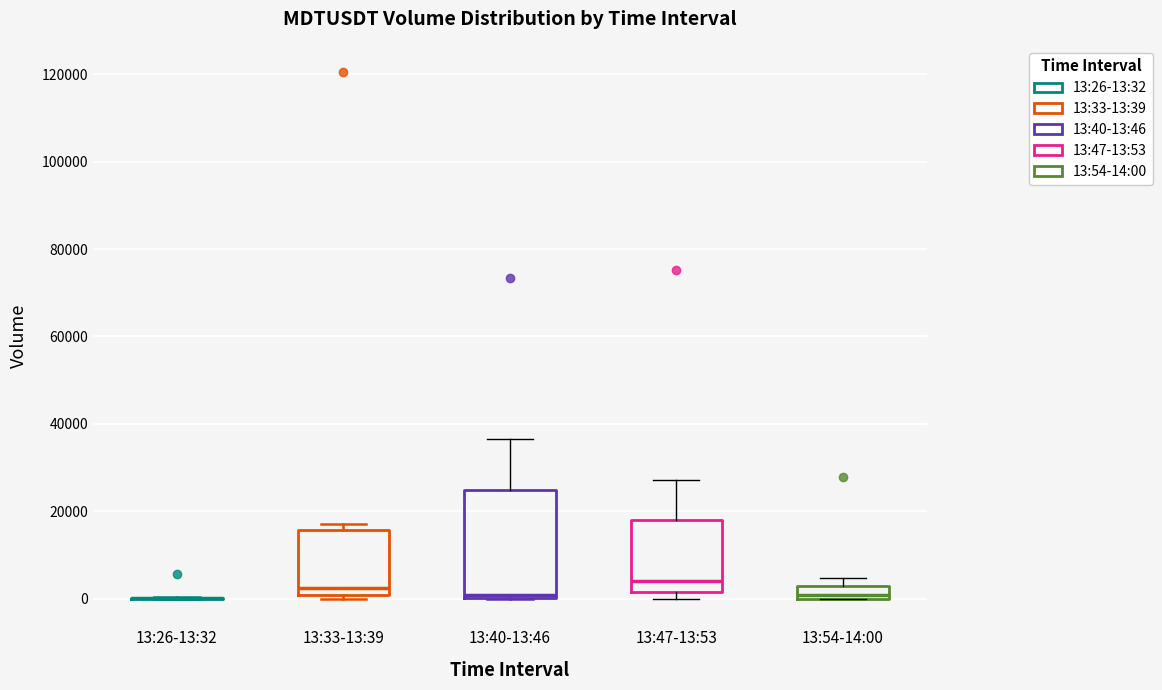

Which box is the tallest, from its lower edge to its upper edge?

13:40-13:46